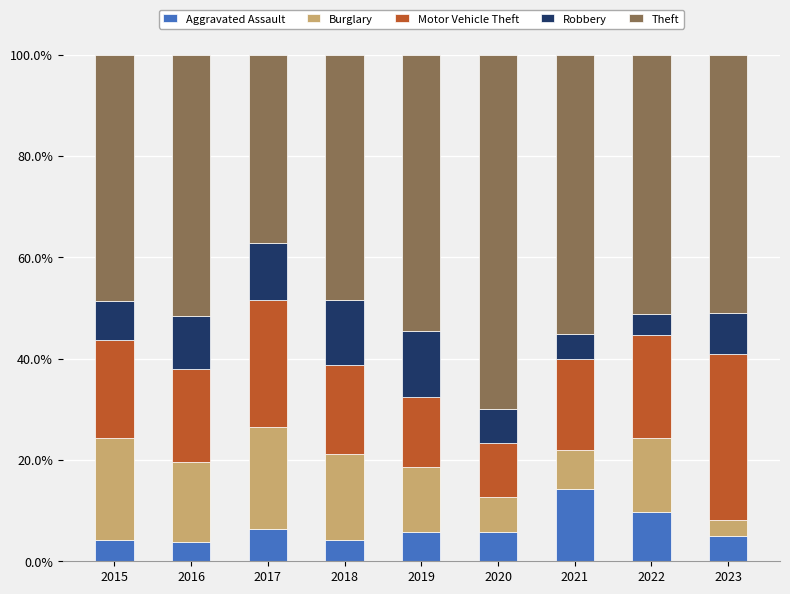

What is the total value across all series at 2020?

100.0